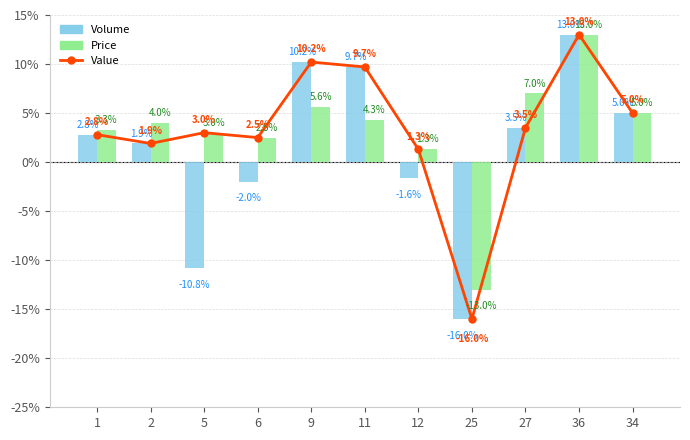

What is the label of the 8th bar from the left?

25